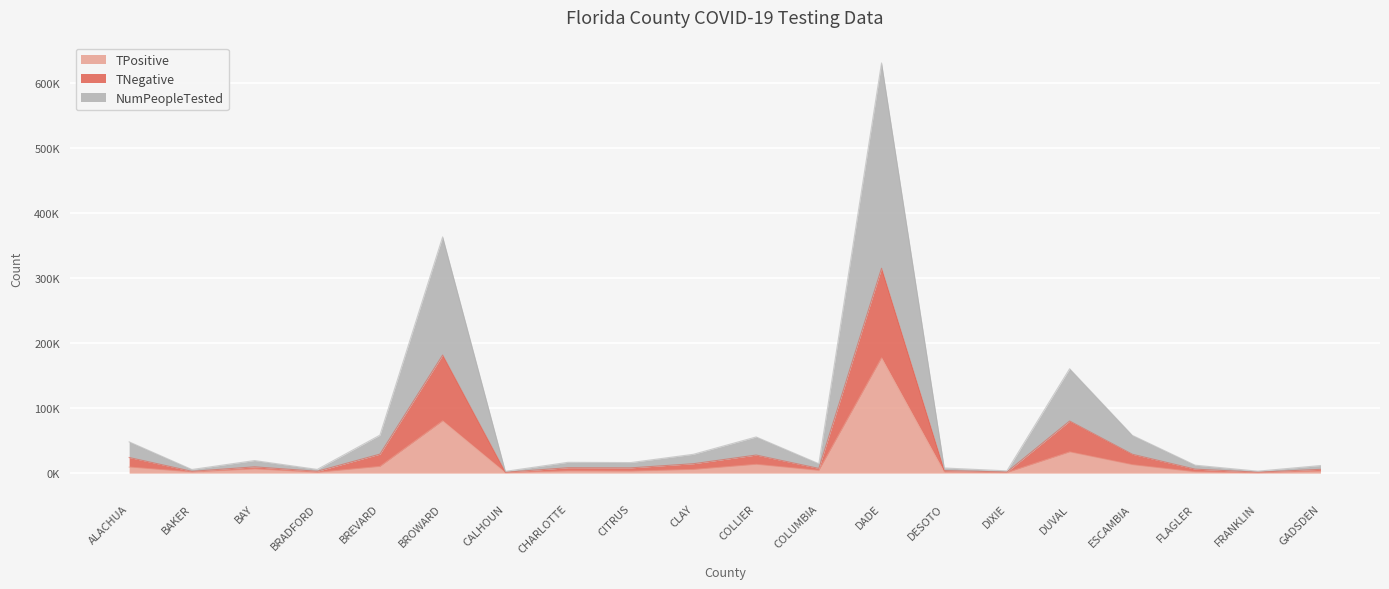

Reading right to left, transcribe all the data shown in this chart.

TPositive: GADSDEN=3015	FRANKLIN=687	FLAGLER=1927	ESCAMBIA=12883	DUVAL=32625	DIXIE=863	DESOTO=1612	DADE=177340	COLUMBIA=4083	COLLIER=13492	CLAY=5628	CITRUS=3001	CHARLOTTE=3332	CALHOUN=663	BROWARD=80443	BREVARD=10268	BRADFORD=1197	BAY=6408	BAKER=1672	ALACHUA=9307
TNegative: GADSDEN=5824	FRANKLIN=1501	FLAGLER=6126	ESCAMBIA=29036	DUVAL=80184	DIXIE=1748	DESOTO=3961	DADE=315345	COLUMBIA=7229	COLLIER=27802	CLAY=14488	CITRUS=8097	CHARLOTTE=8313	CALHOUN=1362	BROWARD=181734	BREVARD=29236	BRADFORD=2851	BAY=9666	BAKER=2782	ALACHUA=24036
NumPeopleTested: GADSDEN=11657	FRANKLIN=3009	FLAGLER=12262	ESCAMBIA=58081	DUVAL=160630	DIXIE=3496	DESOTO=7930	DADE=631375	COLUMBIA=14464	COLLIER=55659	CLAY=29008	CITRUS=16249	CHARLOTTE=16634	CALHOUN=2725	BROWARD=363623	BREVARD=58479	BRADFORD=5706	BAY=19357	BAKER=5599	ALACHUA=48114